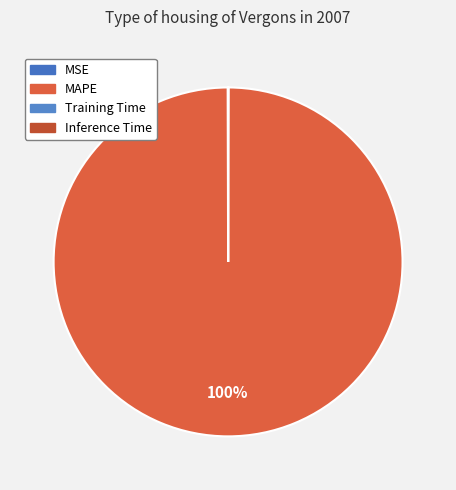

Combined, do MSE and Training Time account for over 50%?

No